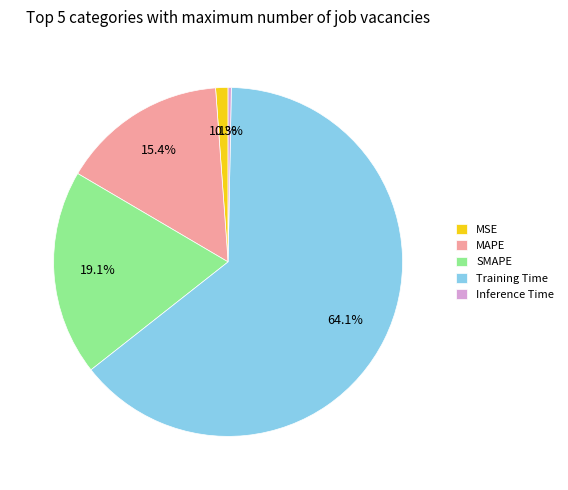

To the nearest percent, what is the difference between the largest and smallest slice percentages?

64%